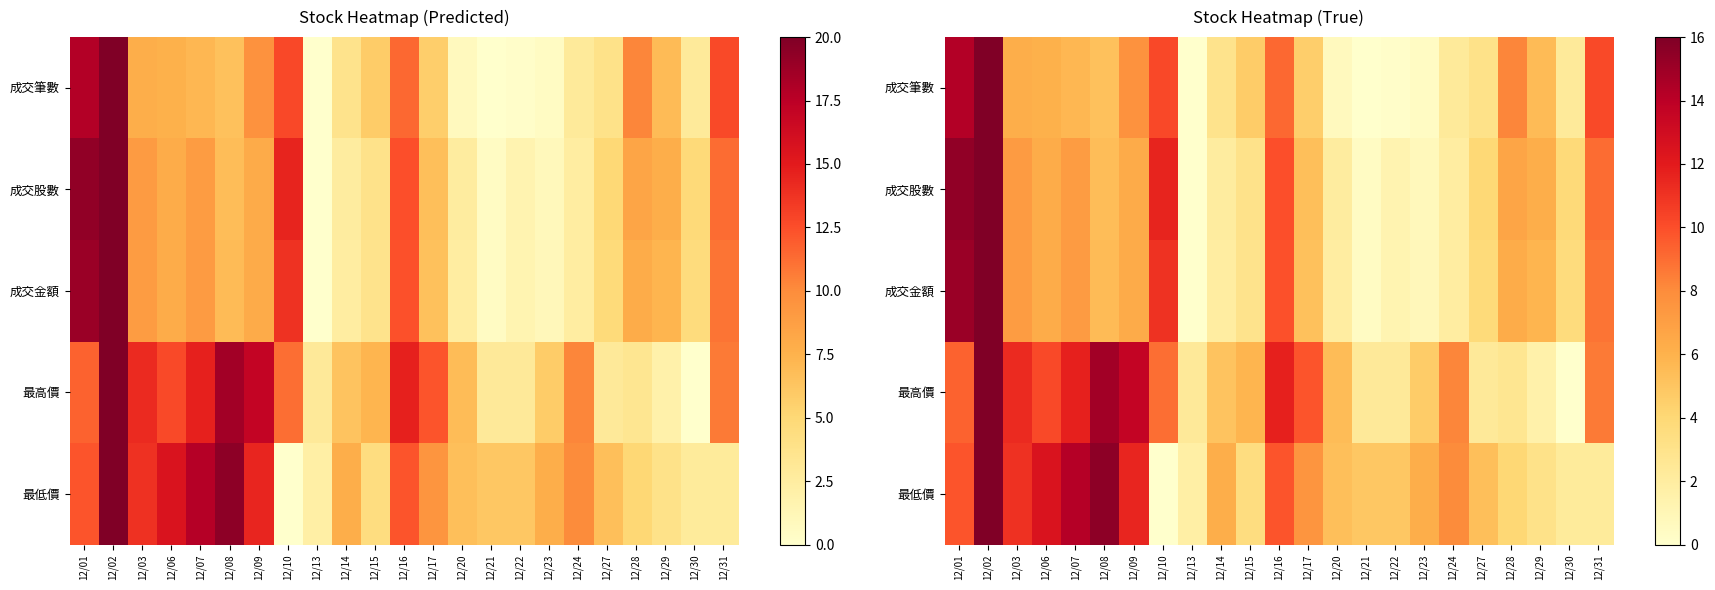

Where does the 最高價 series first go above 8?

12/01